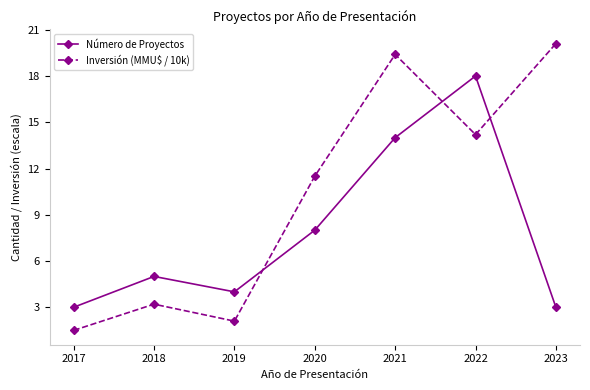

The Número de Proyectos series shows 3.6 at 2020. True or false?

False